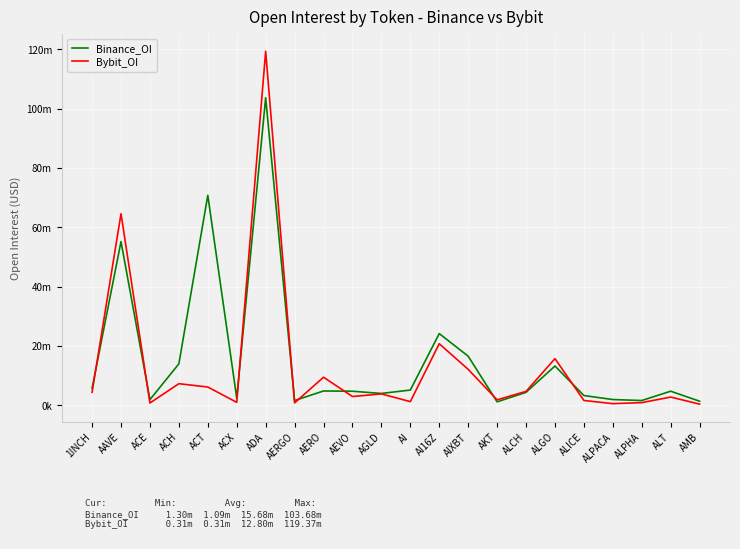

Rank the categories by Bybit_OI value from lowest to highest.

AMB, ALPACA, ACE, AERGO, ALPHA, ACX, AI, ALICE, AKT, ALT, AEVO, AGLD, 1INCH, ALCH, ACT, ACH, AERO, AIXBT, ALGO, AI16Z, AAVE, ADA